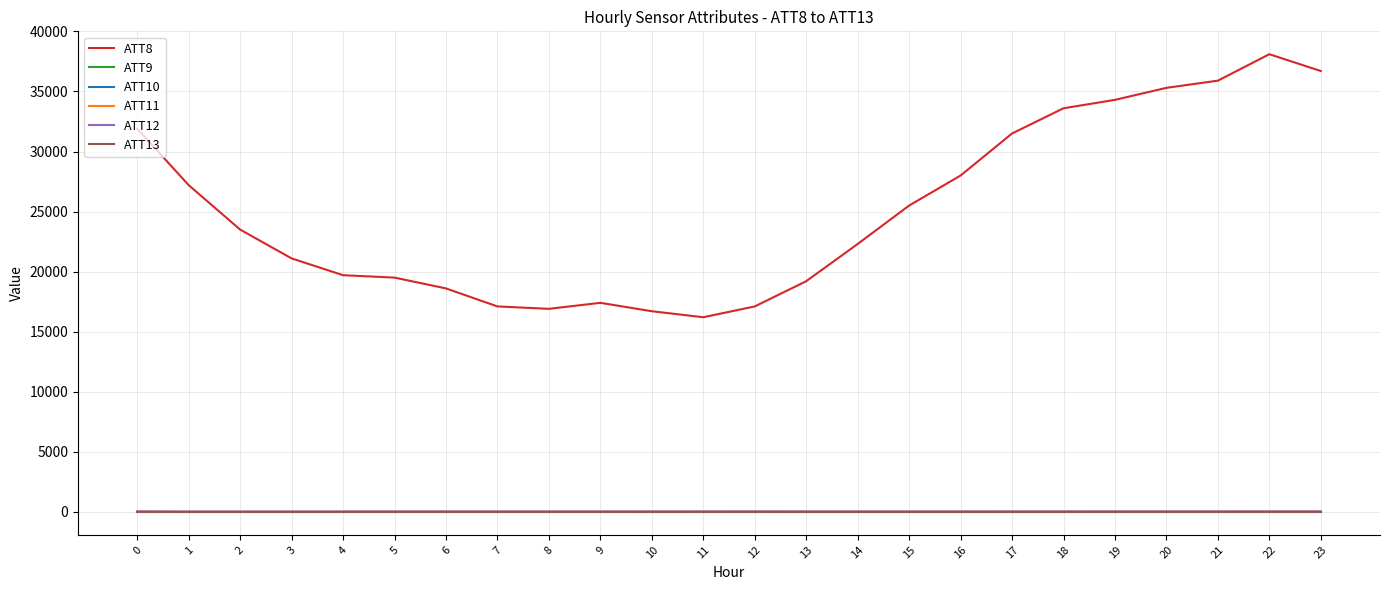

What is the minimum value for ATT9?

-10.0